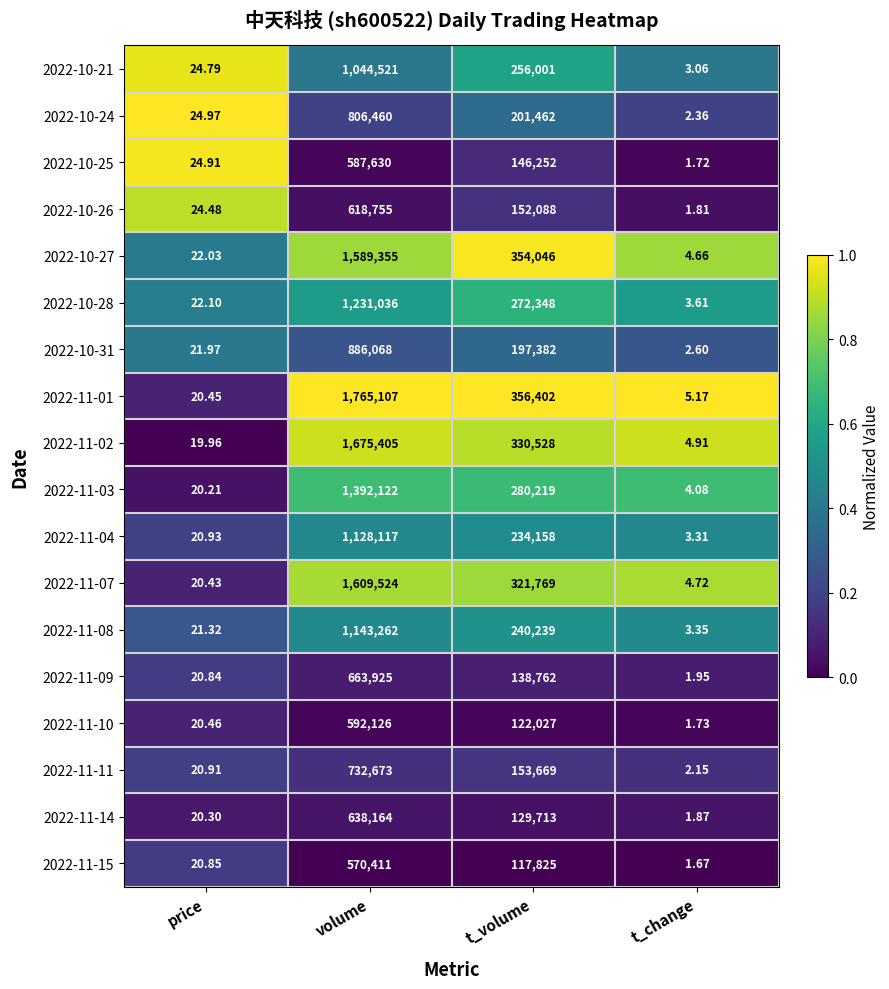

At which category is the sum across all series the highest?

volume